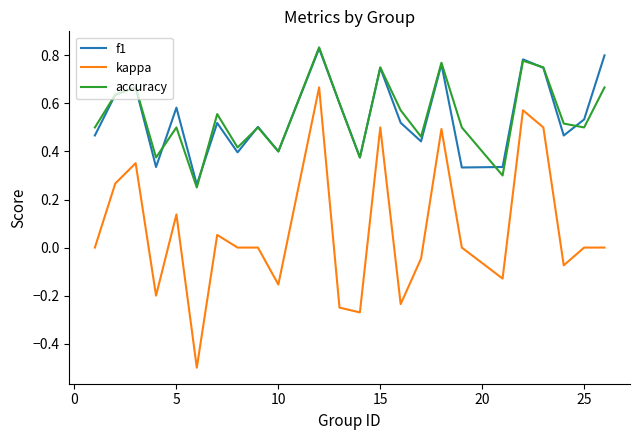

True or false: kappa and accuracy cross at least once.

False